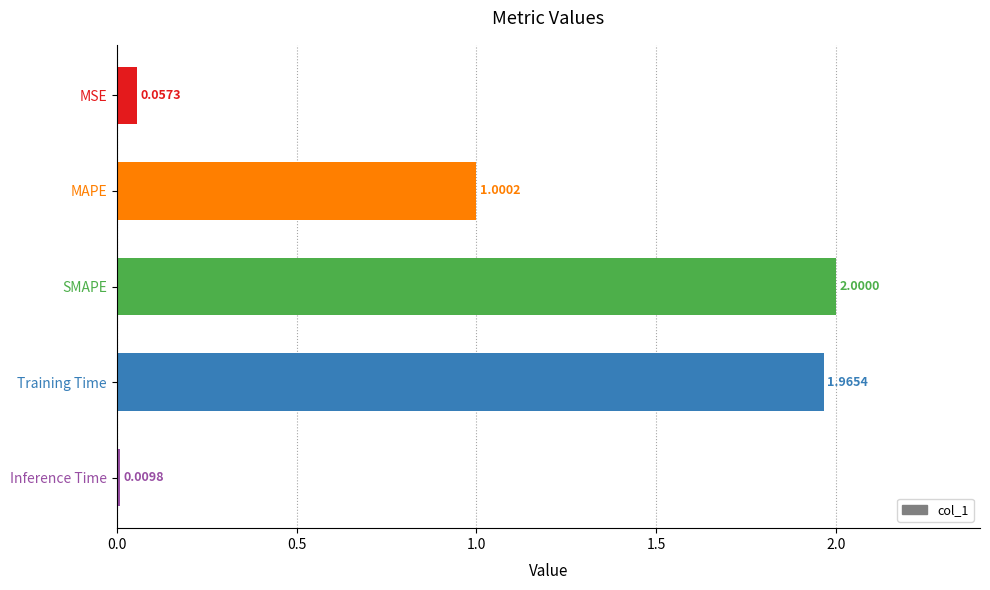

List the labels in order of value, largest first.

SMAPE, Training Time, MAPE, MSE, Inference Time